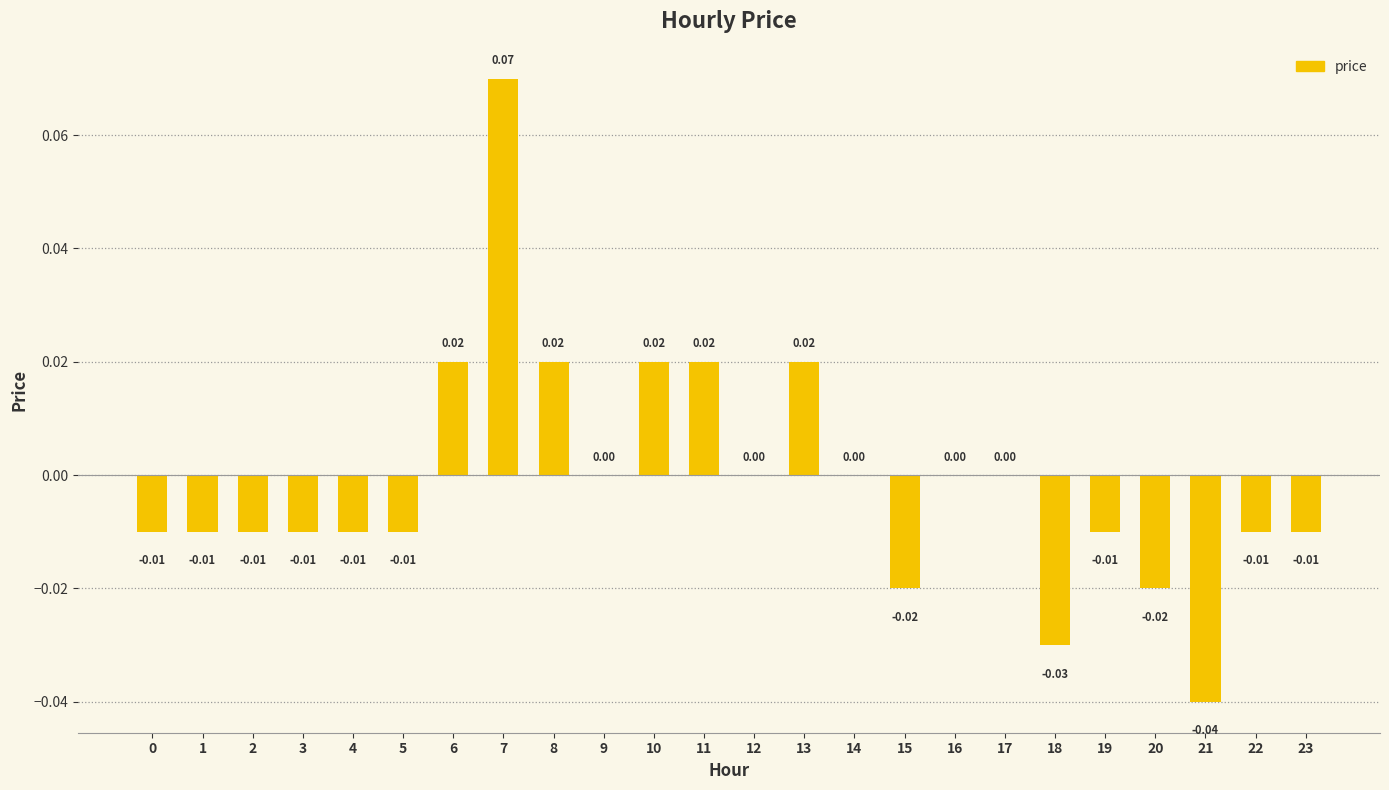

Which has a higher value, 21 or 19?

19